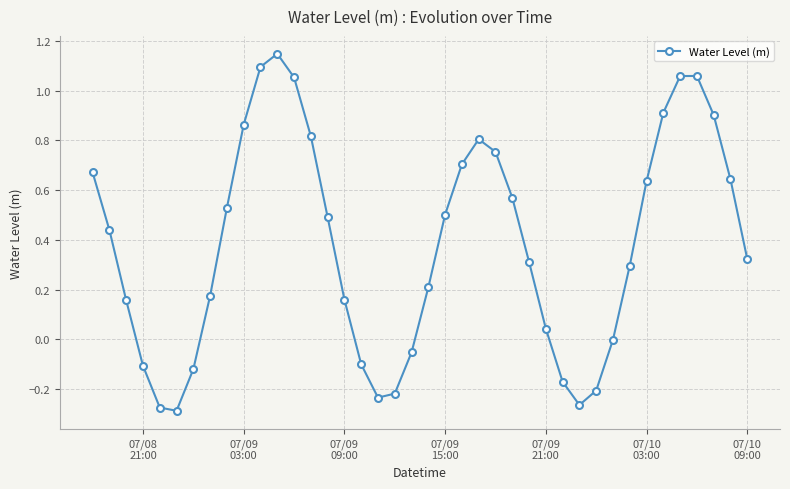

What is the sum of all values?

15.3